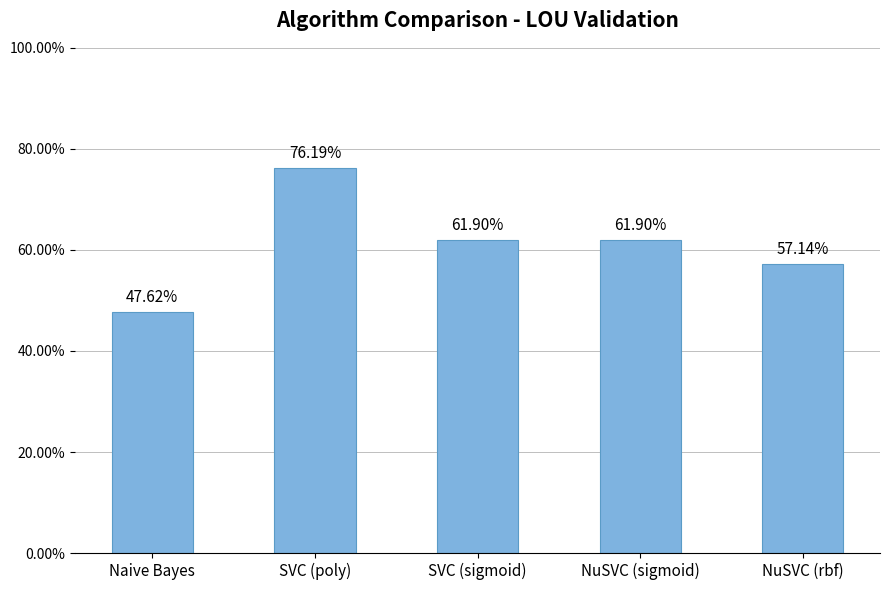

Does the chart contain any negative values?

No